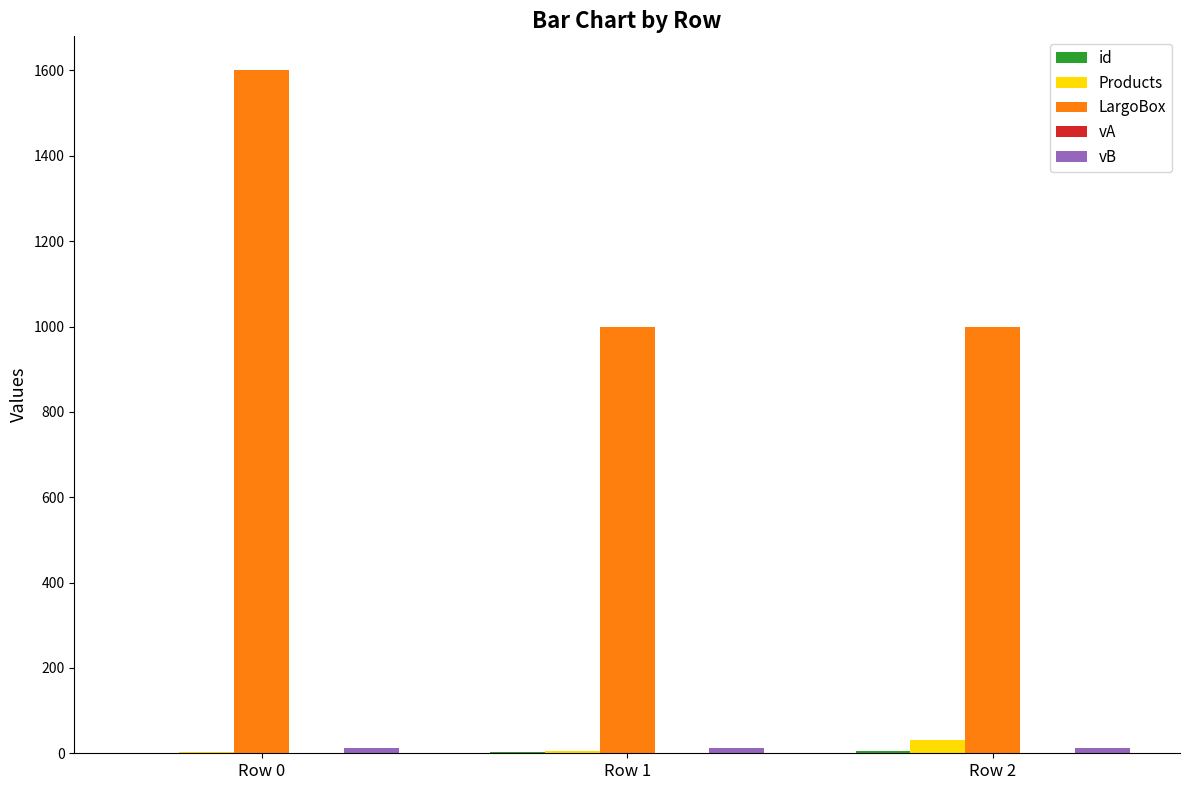

Which series has the largest total across all categories?

LargoBox